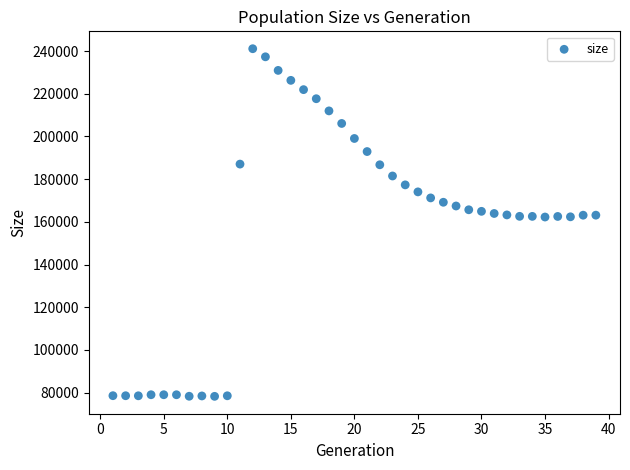

What is the range of Y values (max minus min)?

162824